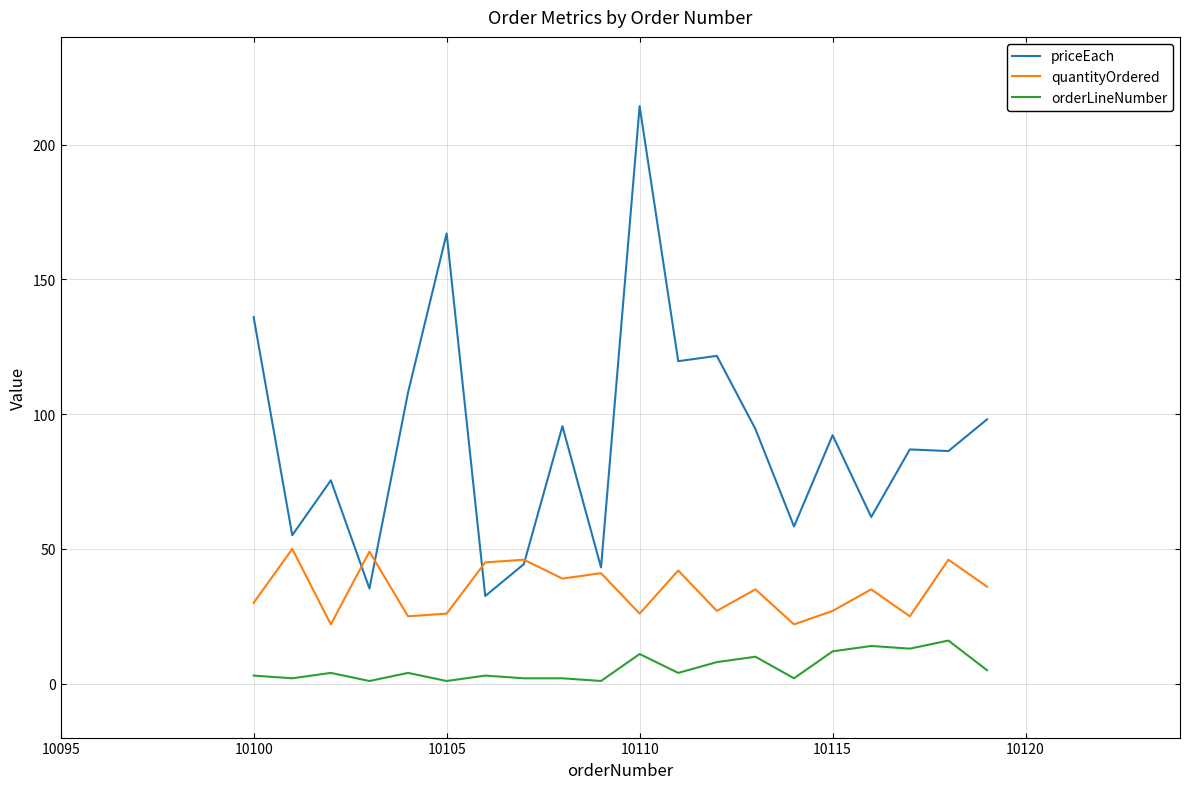

Which series has the largest total across all categories?

priceEach